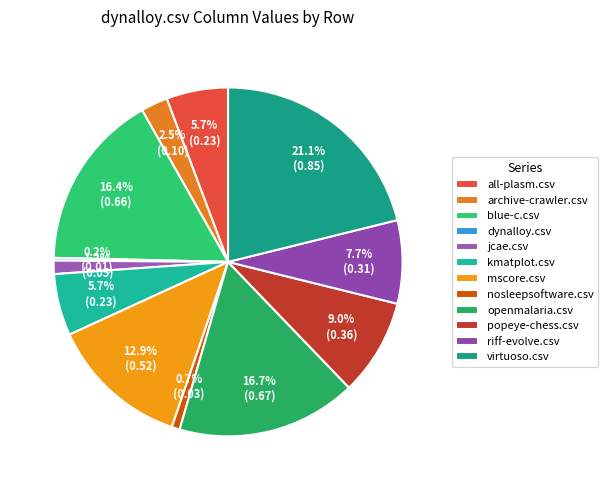

Rank the categories by value from highest to lowest.

virtuoso.csv, openmalaria.csv, blue-c.csv, mscore.csv, popeye-chess.csv, riff-evolve.csv, all-plasm.csv, kmatplot.csv, archive-crawler.csv, jcae.csv, nosleepsoftware.csv, dynalloy.csv